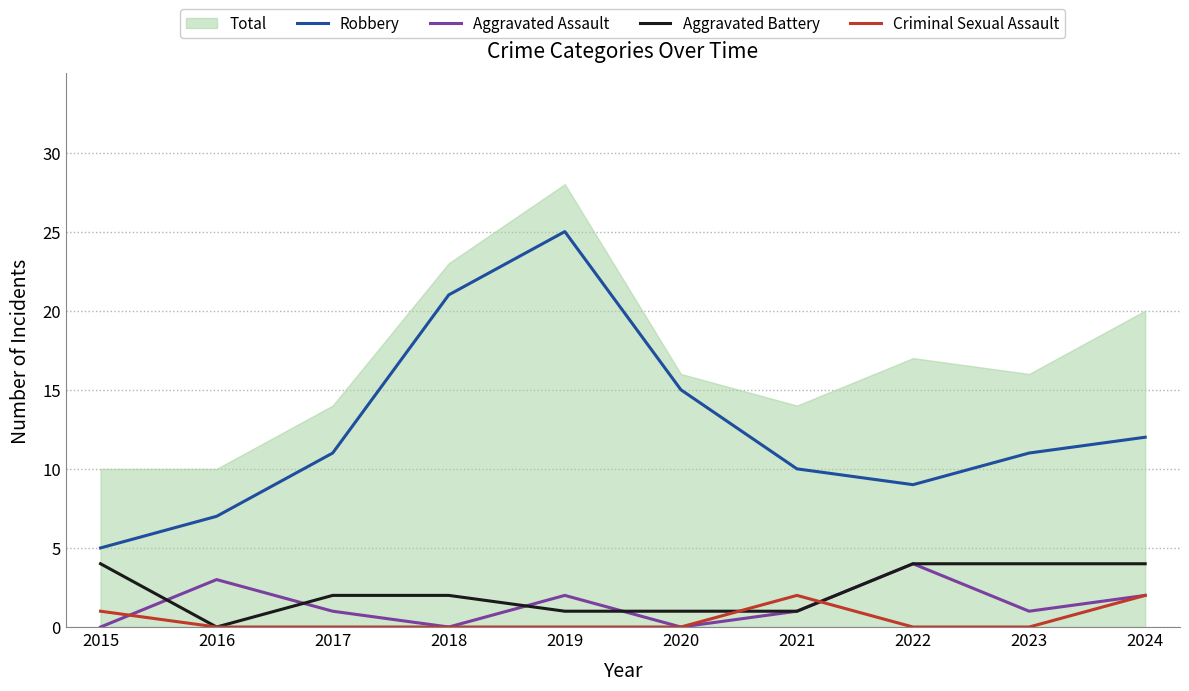

What is the value of the Aggravated Battery point at the 7th from the left?

1